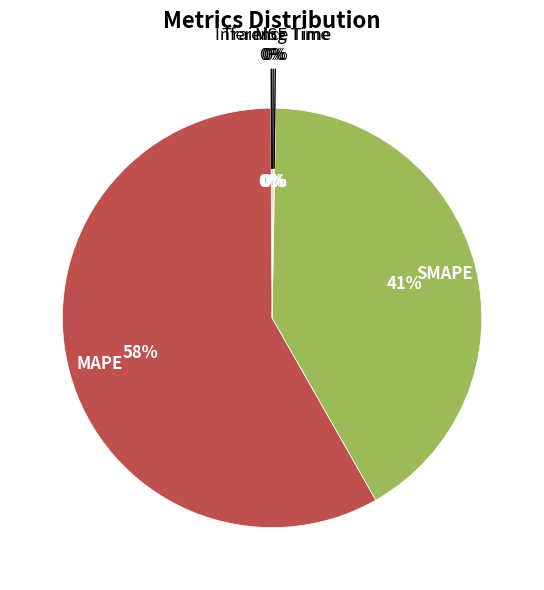

Which category has the biggest portion of the pie?

MAPE